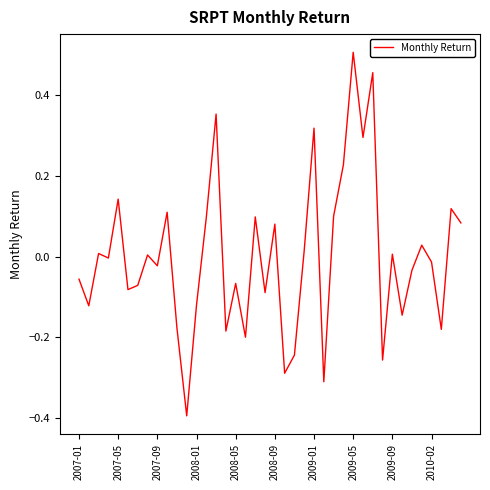

What is the difference between the maximum and minimum values?

0.9